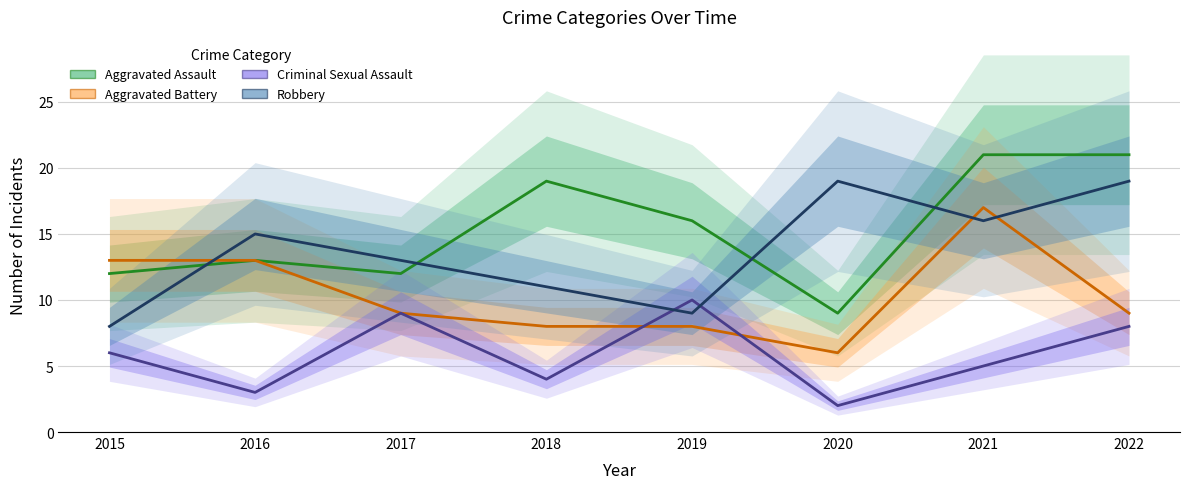

How many interior local valleys does the Robbery series have?

2